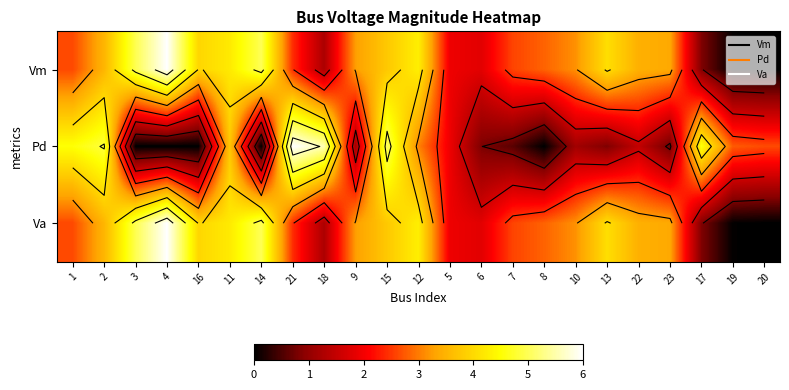

Read the Vm value at 12.

4.3